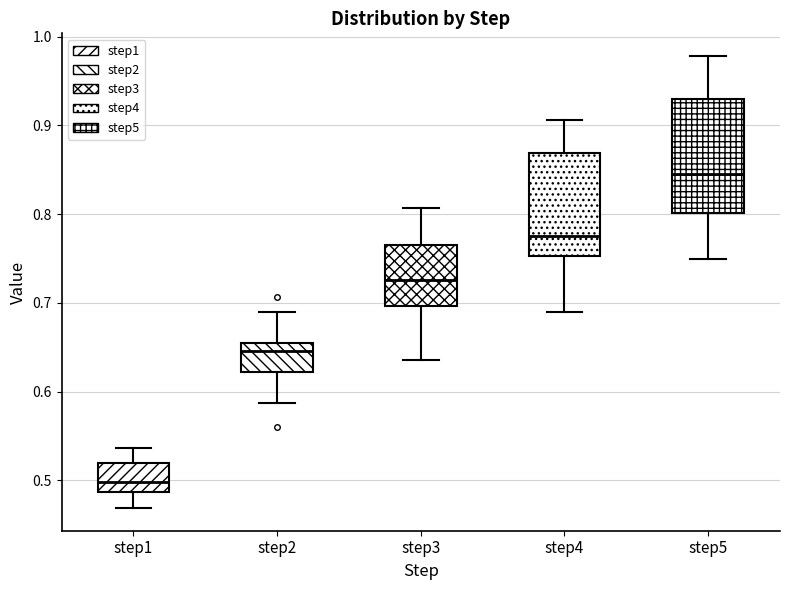

Reading left to right, transcribe this box plot: for each box, give where its median line is, the range the box spans, and where its two whiskers end, as read against the y-axis. The values are not printed on the chart, so give them approximately, as read against the axis.

step1: median 0.50, box 0.49 to 0.52, whiskers 0.47 to 0.54
step2: median 0.65 (just below the box's upper edge), box 0.62 to 0.65, whiskers 0.59 to 0.69
step3: median 0.73, box 0.70 to 0.76, whiskers 0.64 to 0.81
step4: median 0.78, box 0.75 to 0.87, whiskers 0.69 to 0.91
step5: median 0.85, box 0.80 to 0.93, whiskers 0.75 to 0.98